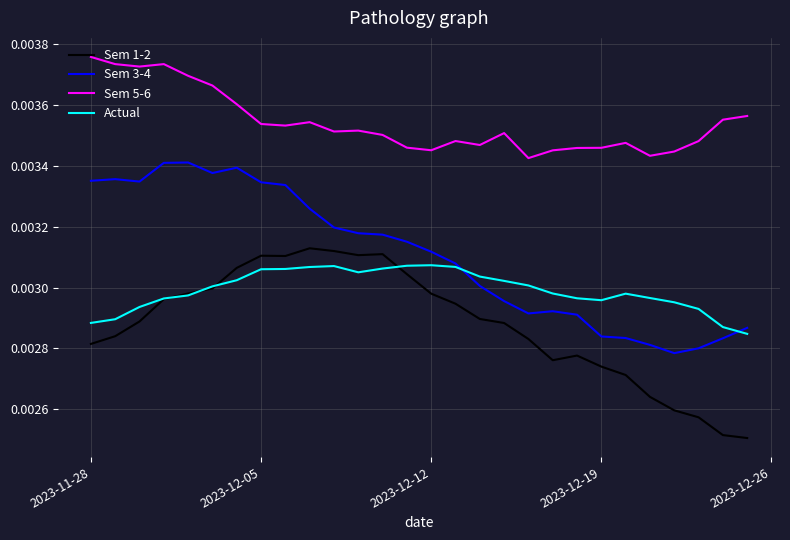

How many times do Sem 3-4 and Actual cross each other?

2